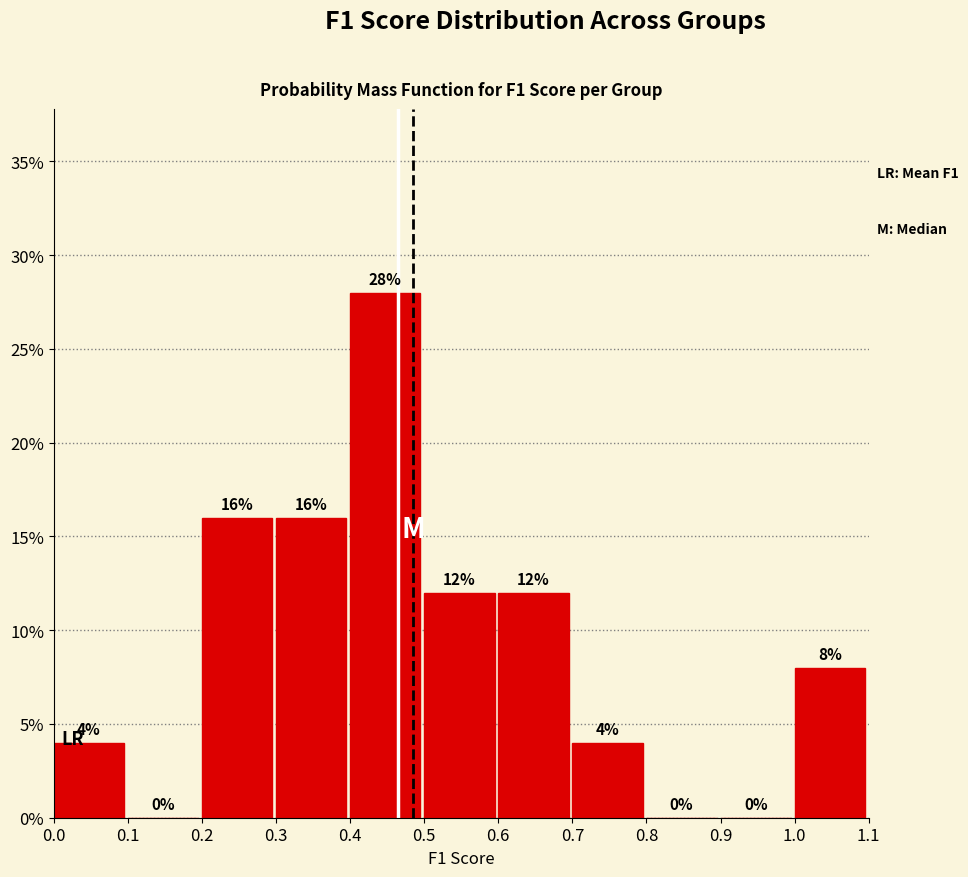

Reading left to right, transcribe this chart: for each bar, give the range it covers on the x-axis and its height.

0.0 to 0.1: 4
0.1 to 0.2: 0
0.2 to 0.3: 16
0.3 to 0.4: 16
0.4 to 0.5: 28
0.5 to 0.6: 12
0.6 to 0.7: 12
0.7 to 0.8: 4
0.8 to 0.9: 0
0.9 to 1.0: 0
1.0 to 1.1: 8